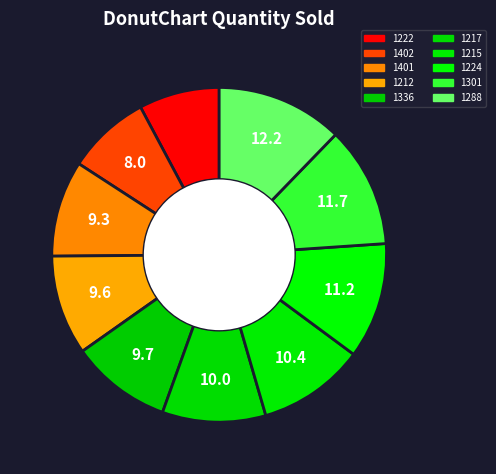

To the nearest percent, what portion does 1336 represent?

10%